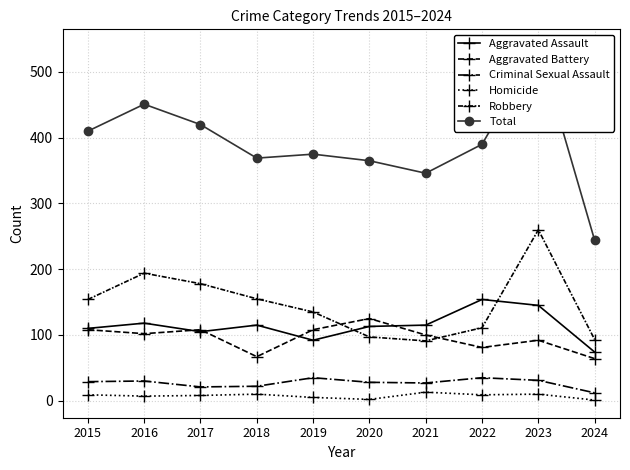

Where is the first local minimum for Robbery?

2021